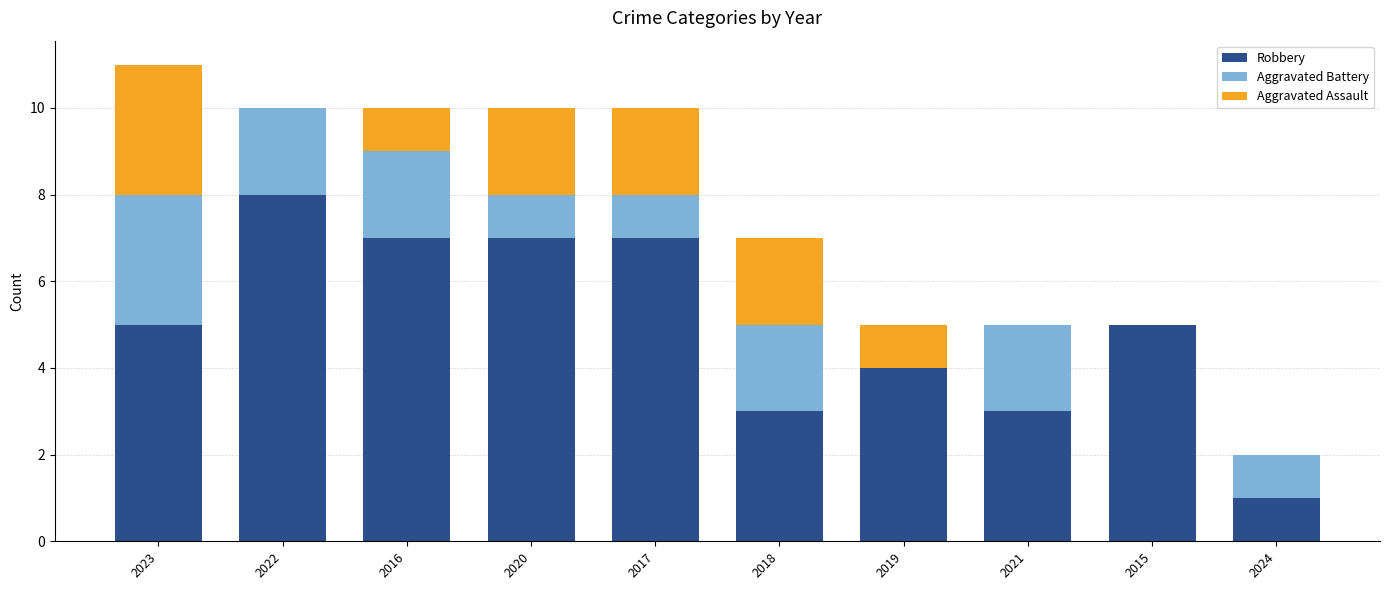

Which category has the highest value in the Robbery series?

2022